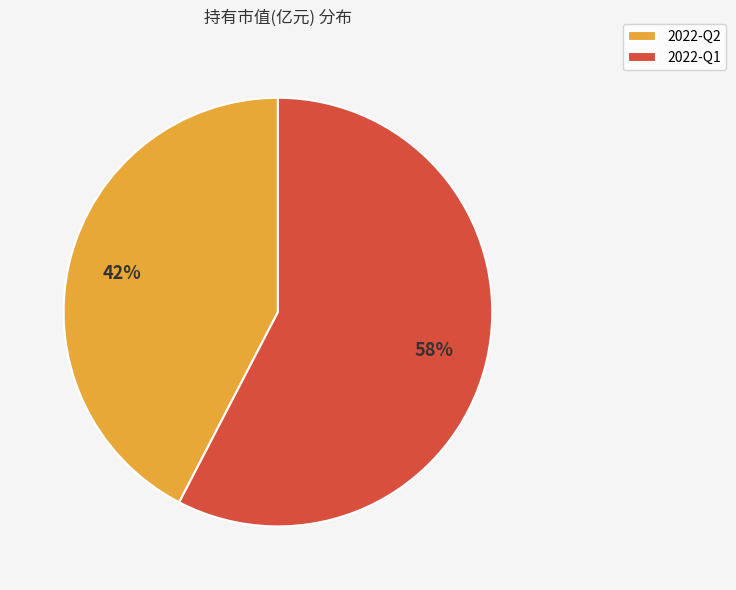

Combined, do 2022-Q2 and 2022-Q1 account for over 50%?

Yes